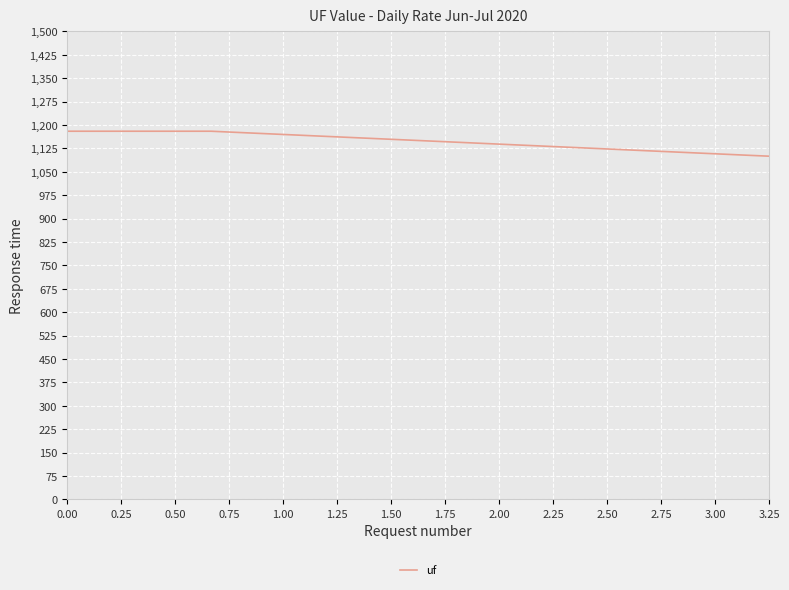

What is the smallest value displayed?

1100.0